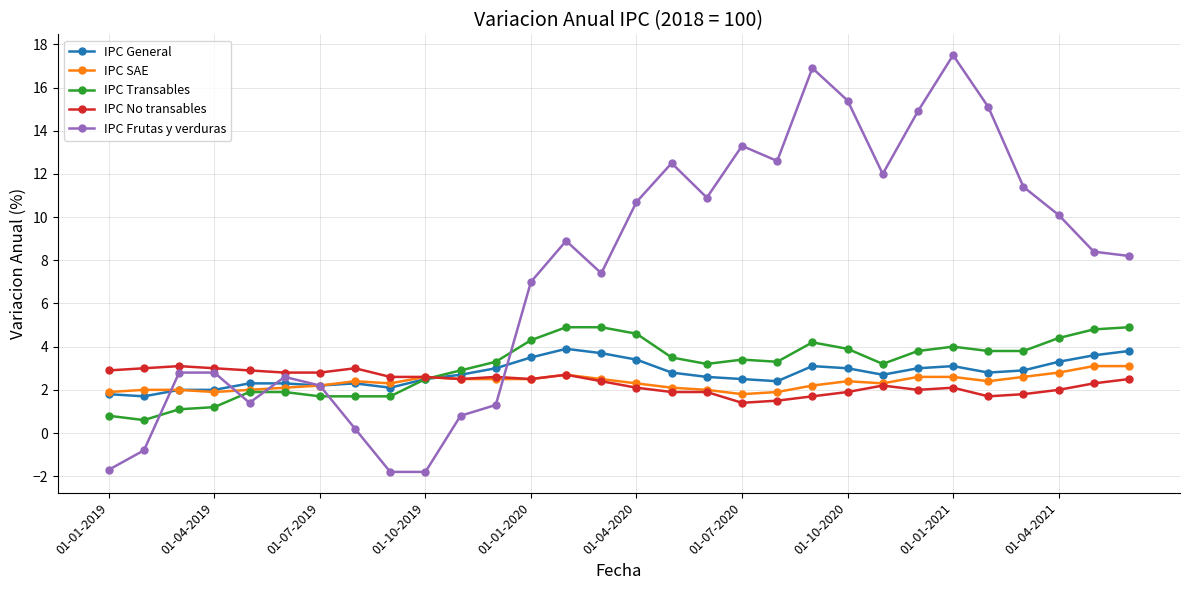

What is the smallest value displayed?

-1.8